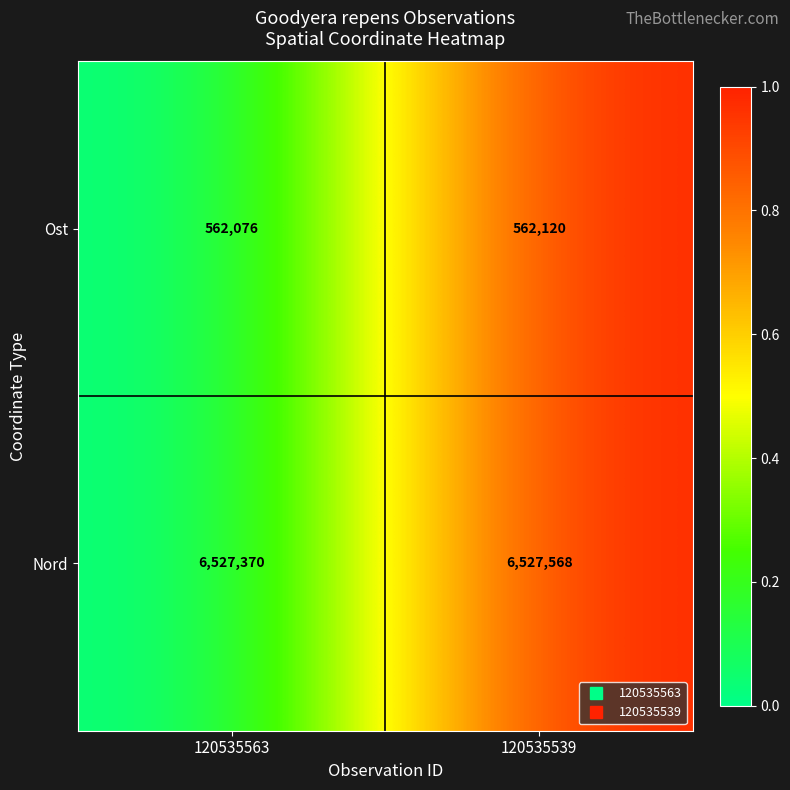

The Nord series shows 6527568 at 120535539. True or false?

True